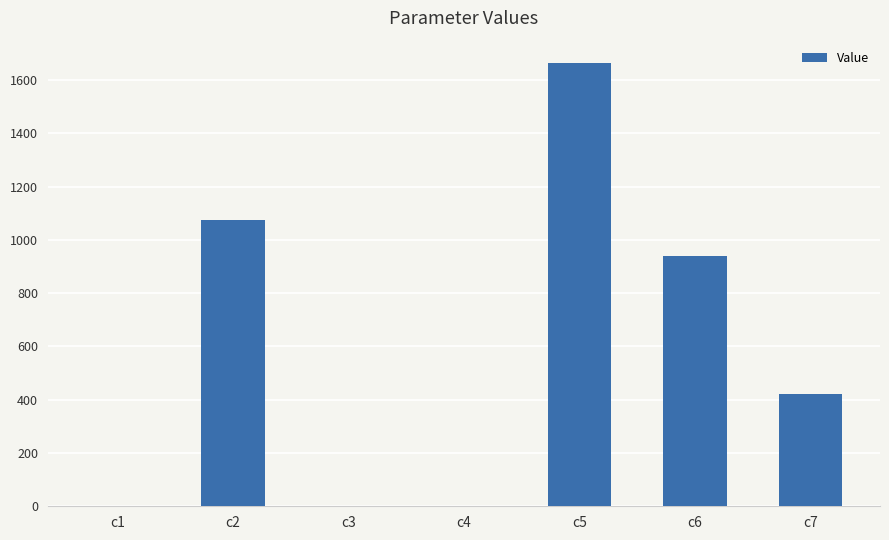

What is the ratio of the value at c2 to the value at c5?

0.6